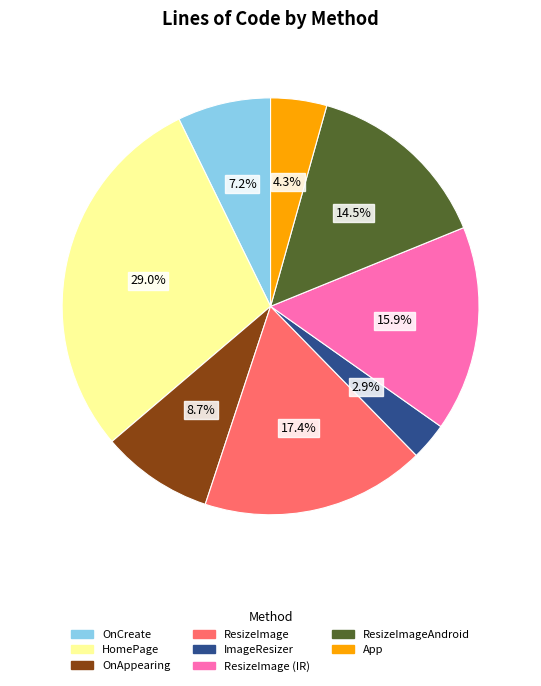

Is there a majority slice in this chart?

No